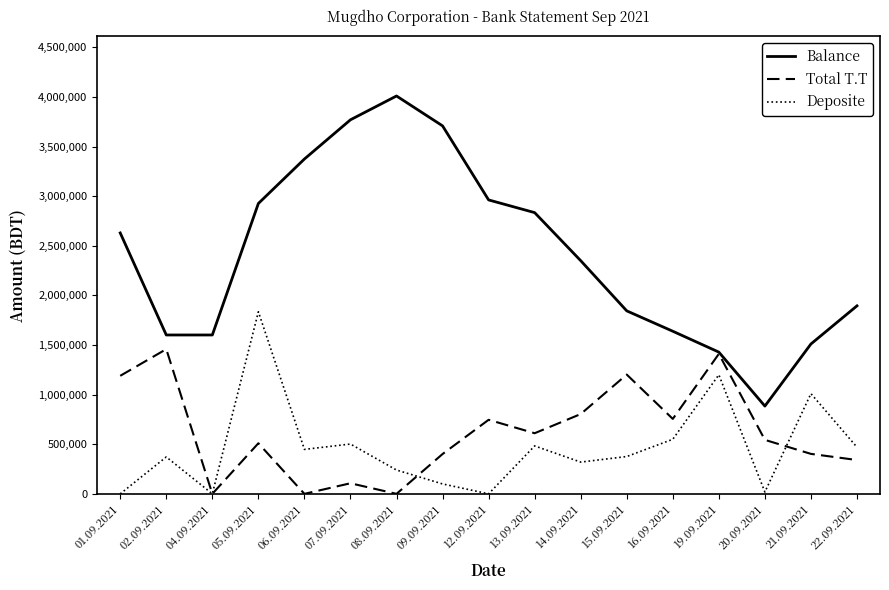

The Deposite series shows 320000 at 14.09.2021. True or false?

True